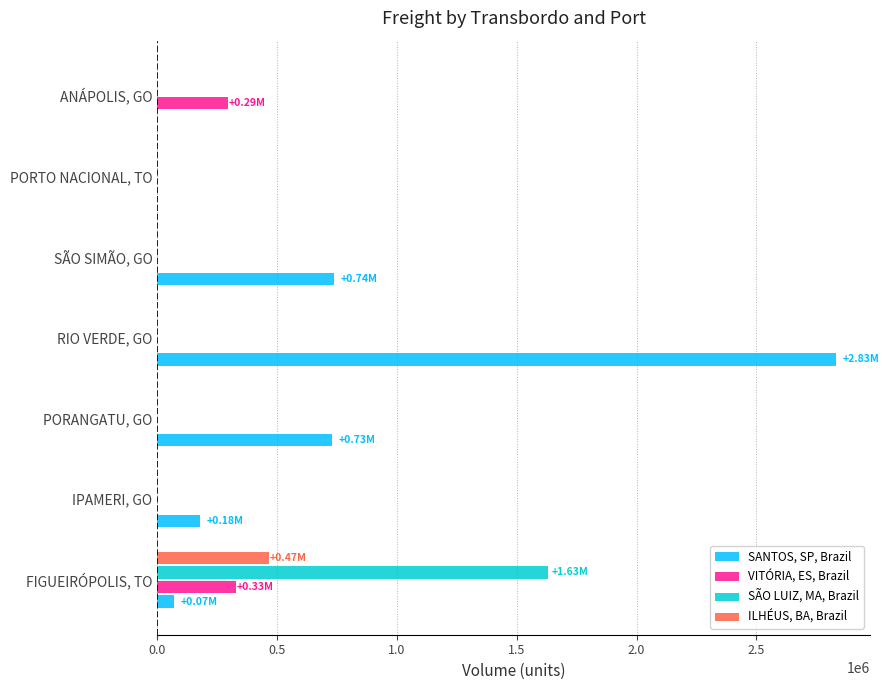

At which category does the chart reach its peak across all series?

RIO VERDE, GO